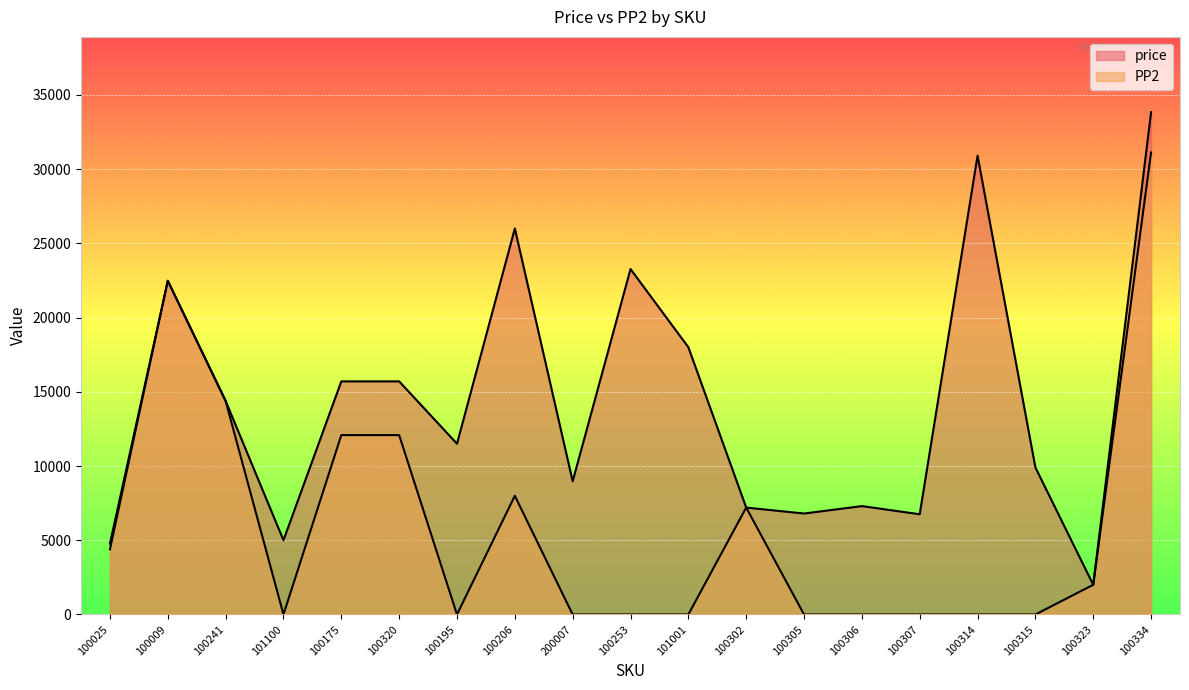

What are all the series names shown in the legend?

price, PP2